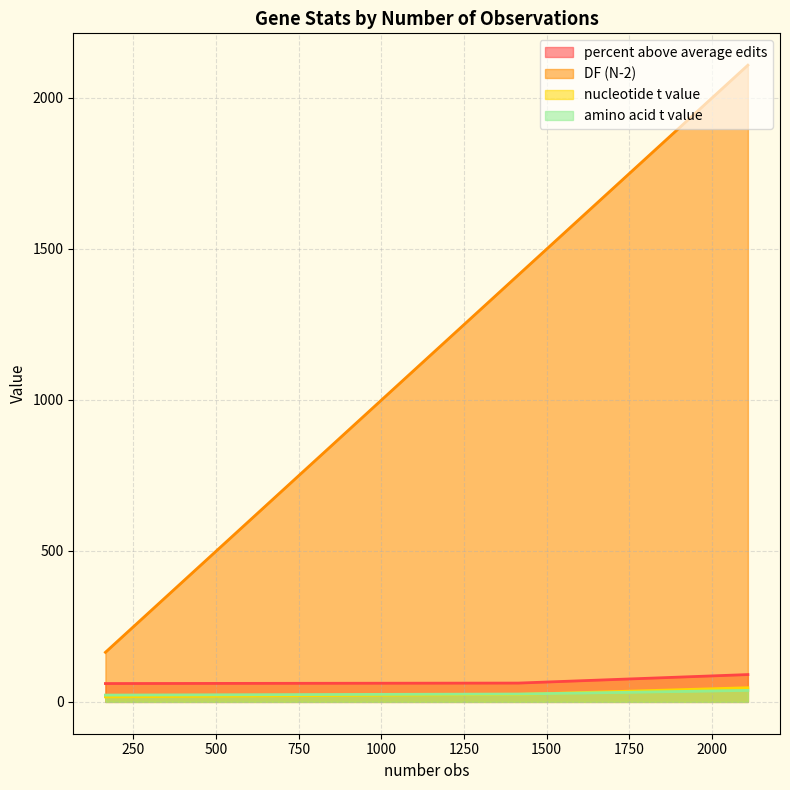

The DF (N-2) series shows 16.2 at Ch_psbE. True or false?

False